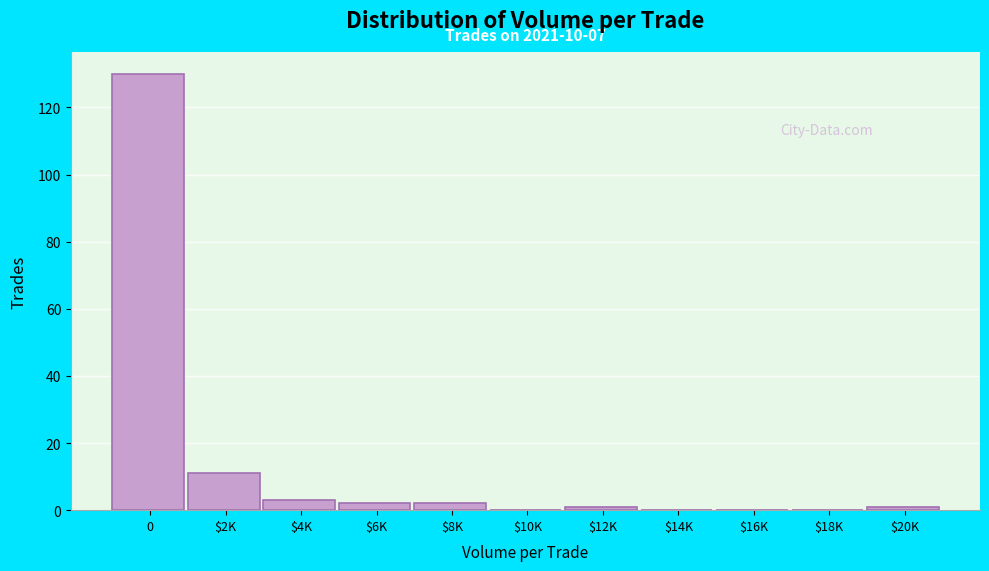

What is the sum of all values?

150